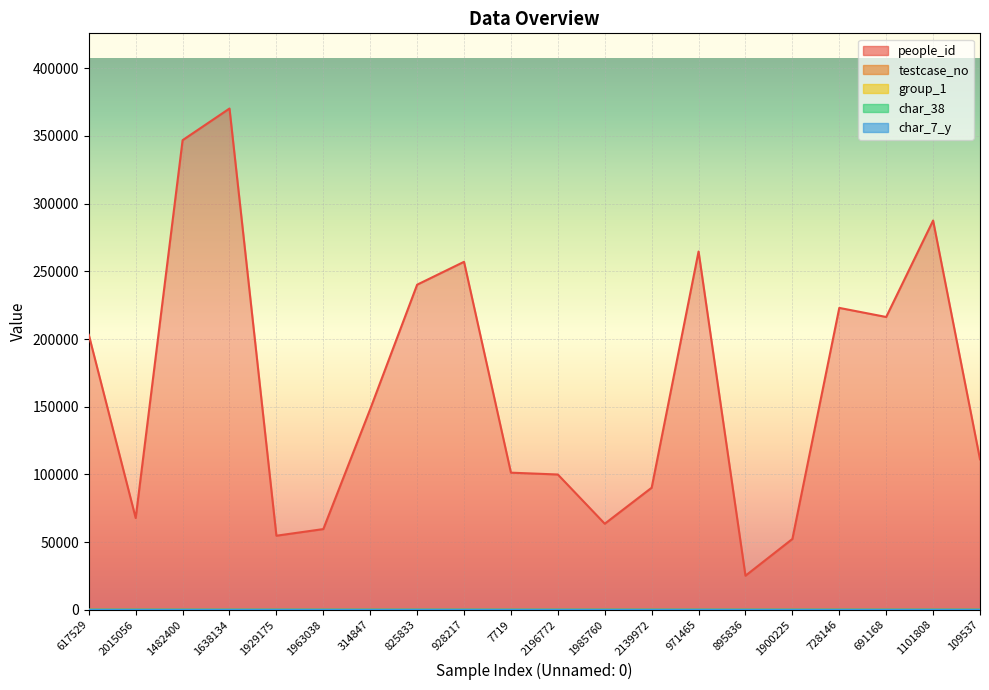

What is the difference between the maximum and minimum values in the testcase_no series?

98